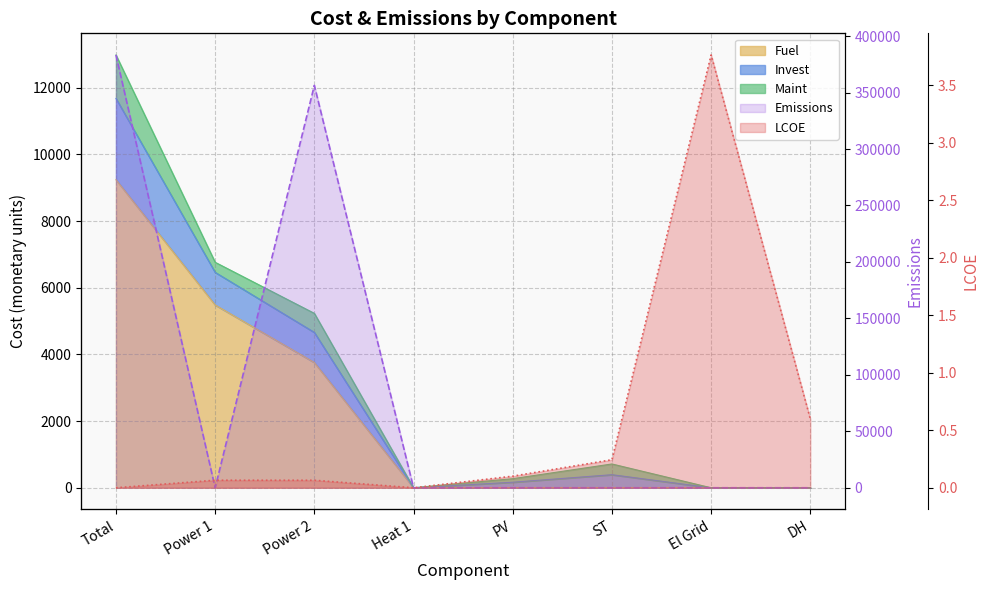

What is the total value across all series at Power 1?

12245.1